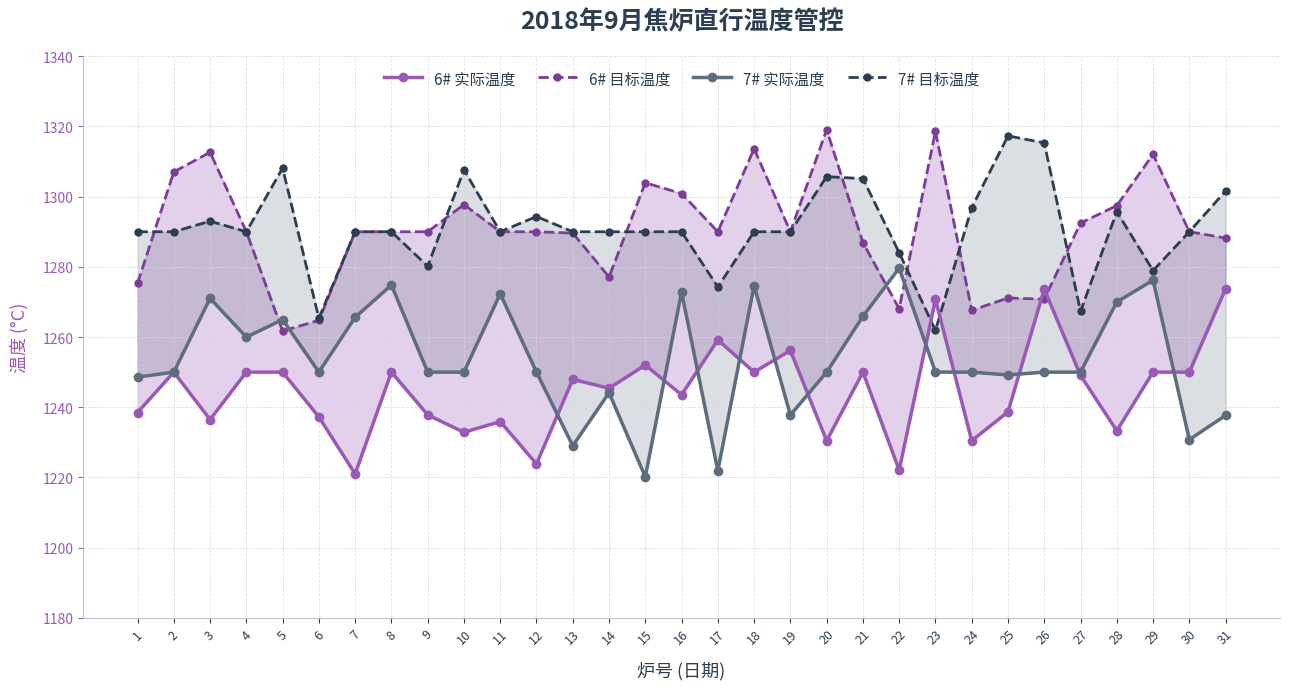

Which has a higher value, 31 or 18?

31